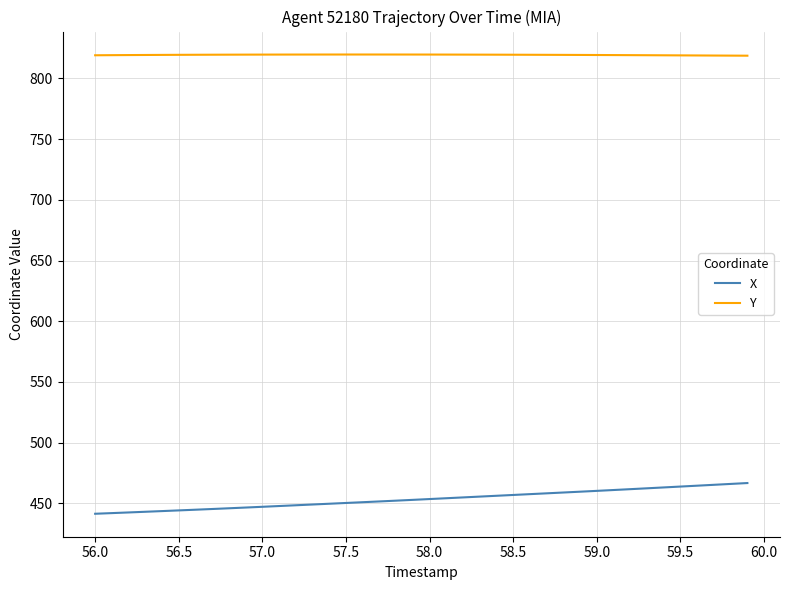

True or false: X and Y intersect in this chart.

False